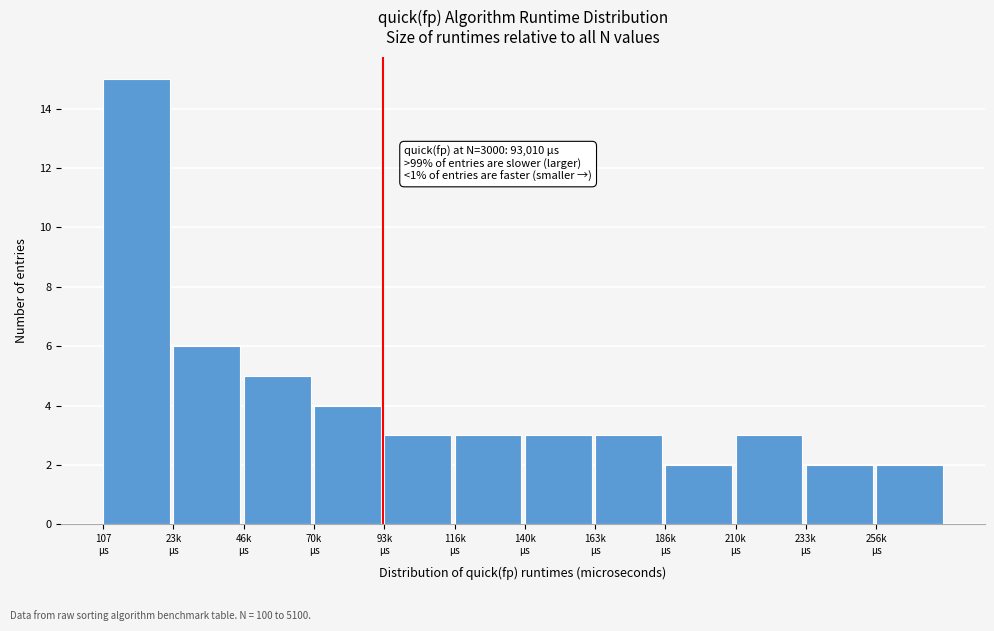

Reading left to right, list all the values displayed in this chart.

15	6	5	4	3	3	3	3	2	3	2	2